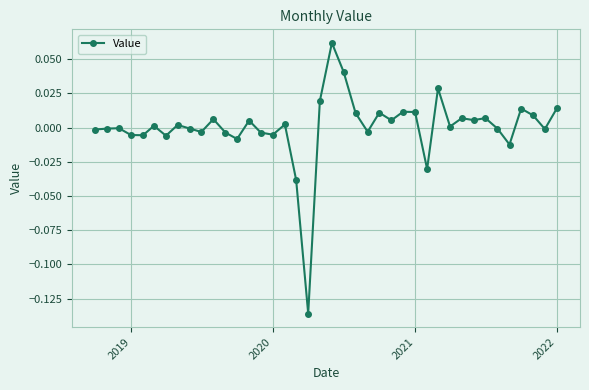

Does the chart display data point markers on the line(s)?

Yes